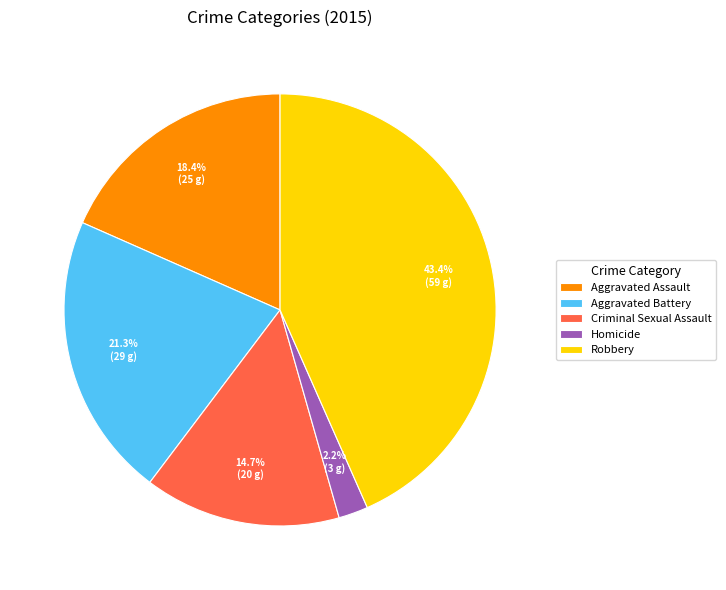

Approximately how many times larger is the value at Aggravated Battery compared to Criminal Sexual Assault?

1.4